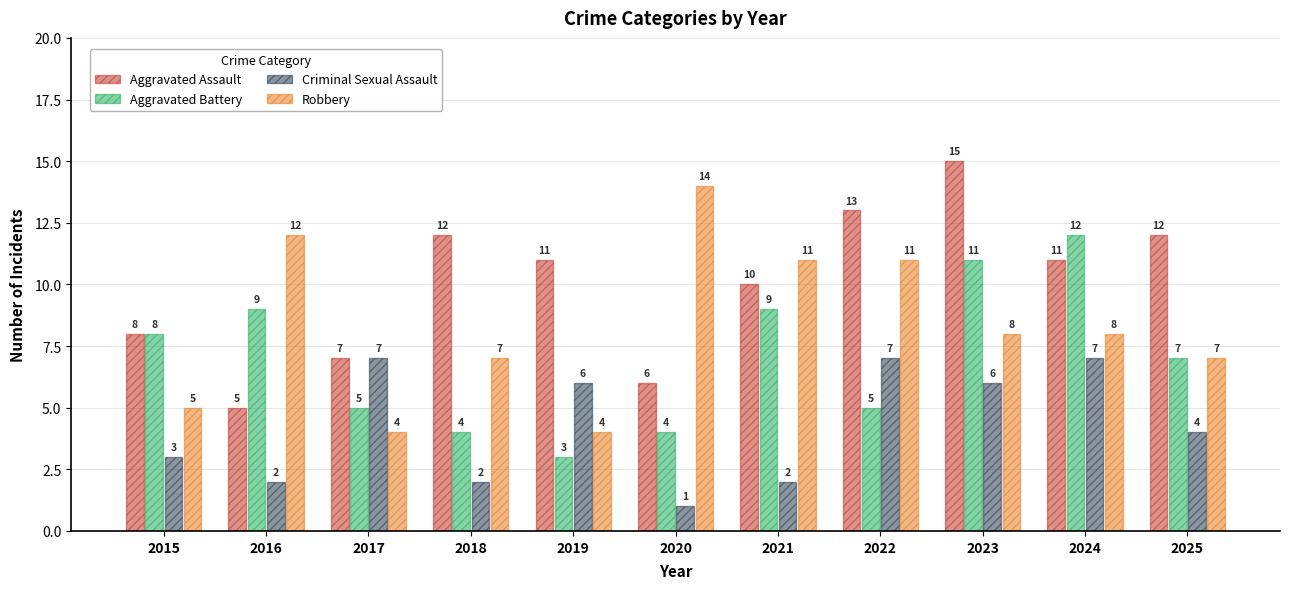

At how many categories does at least one series exceed 2?

11